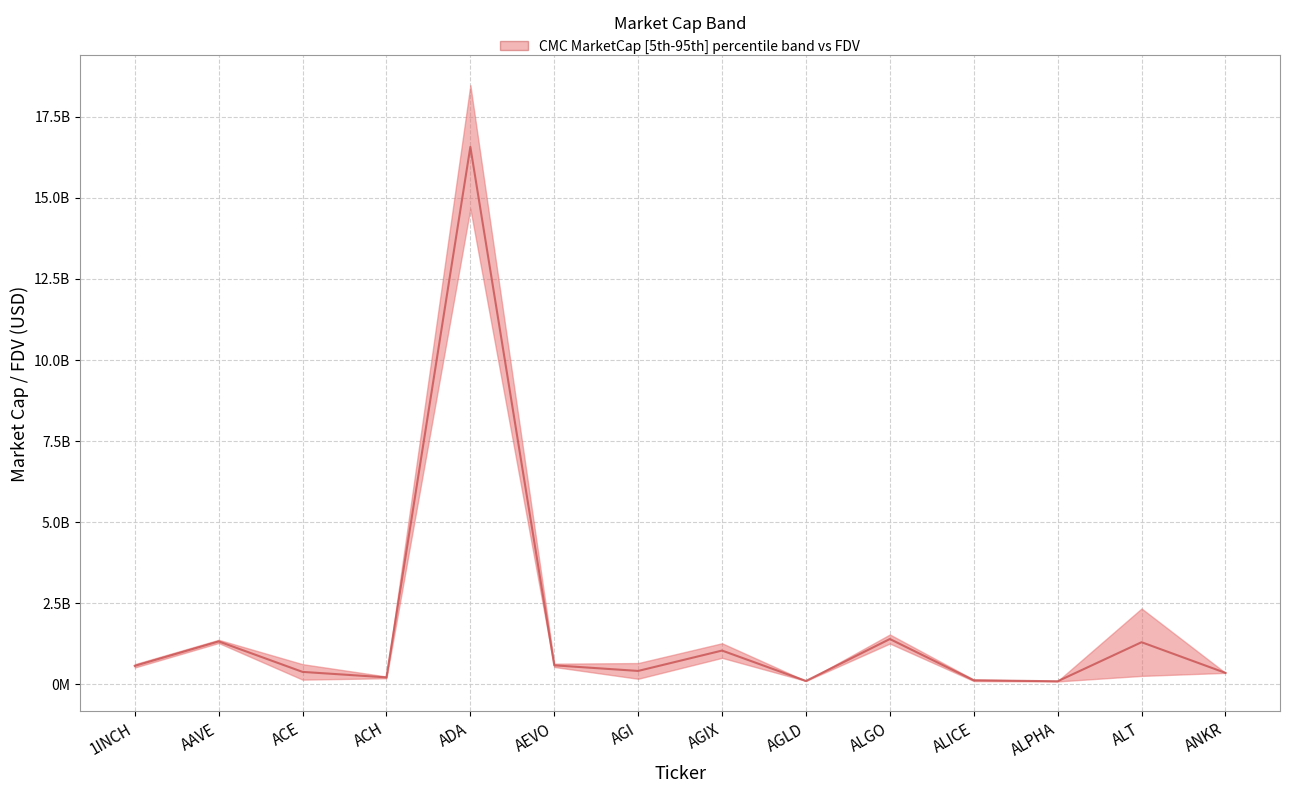

What is the change in value from ADA to ALGO?

-15171553602.9